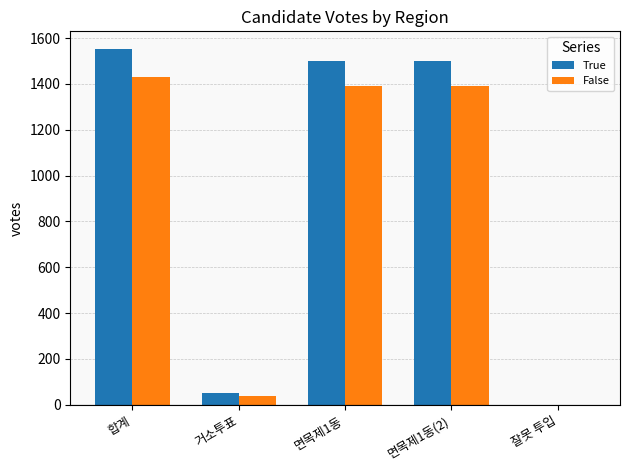

How many values in False are above zero?

4